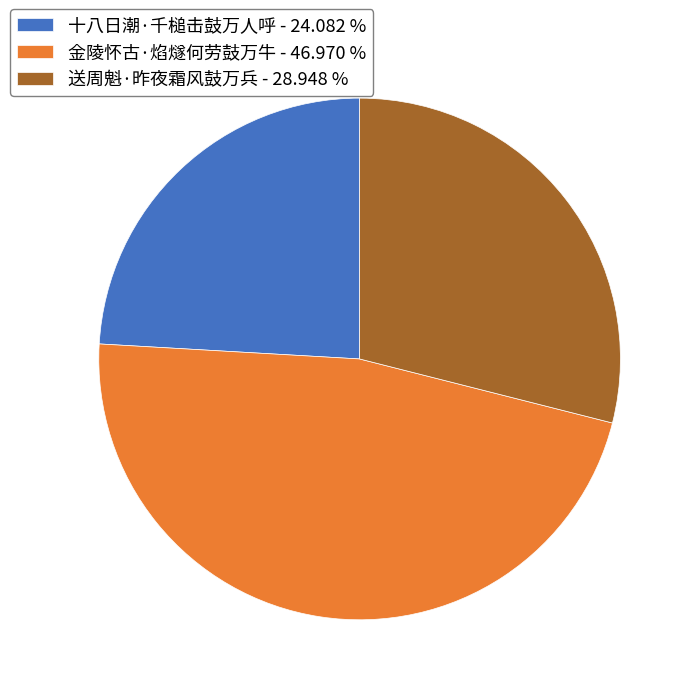

Is there any slice that represents more than half of the pie?

No